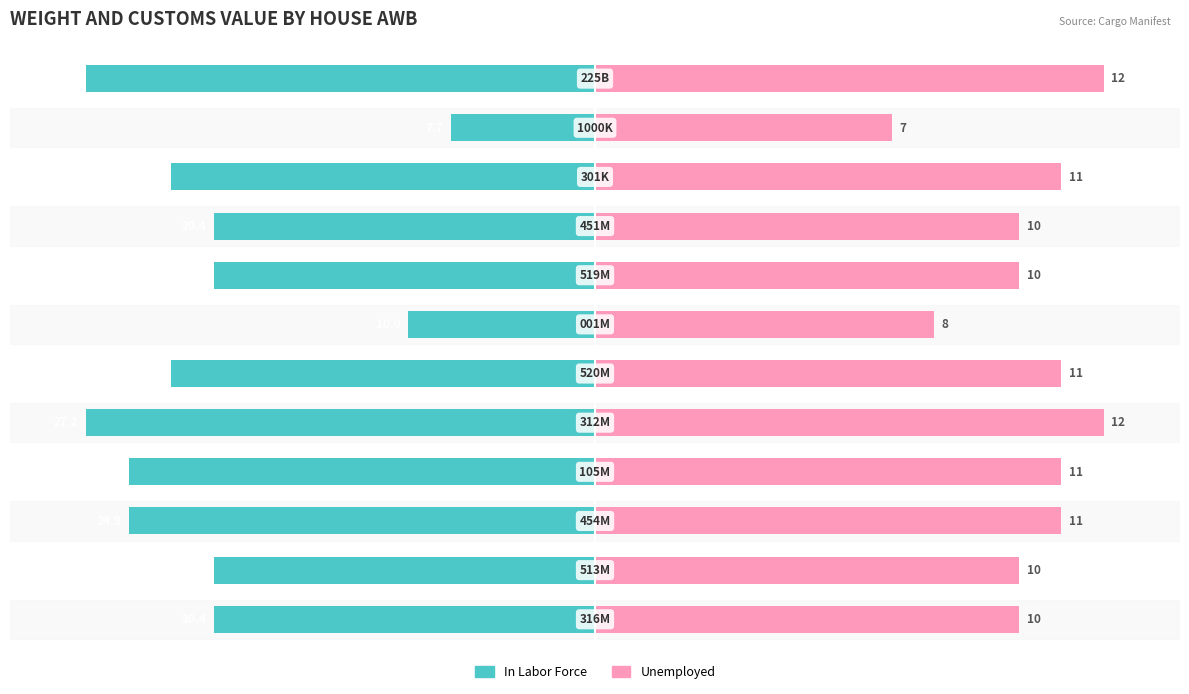

Between 2 and 6, which is larger?

6